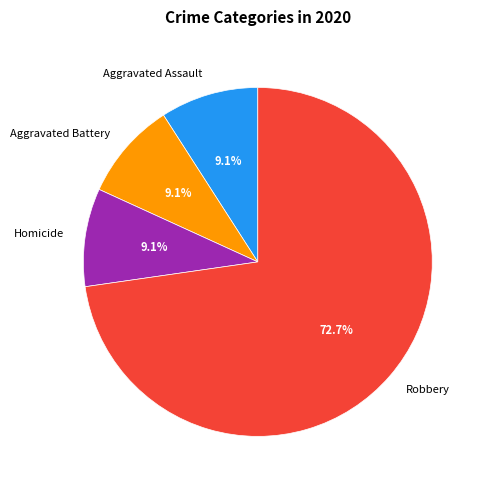

Combined, do Homicide and Robbery account for over 50%?

Yes